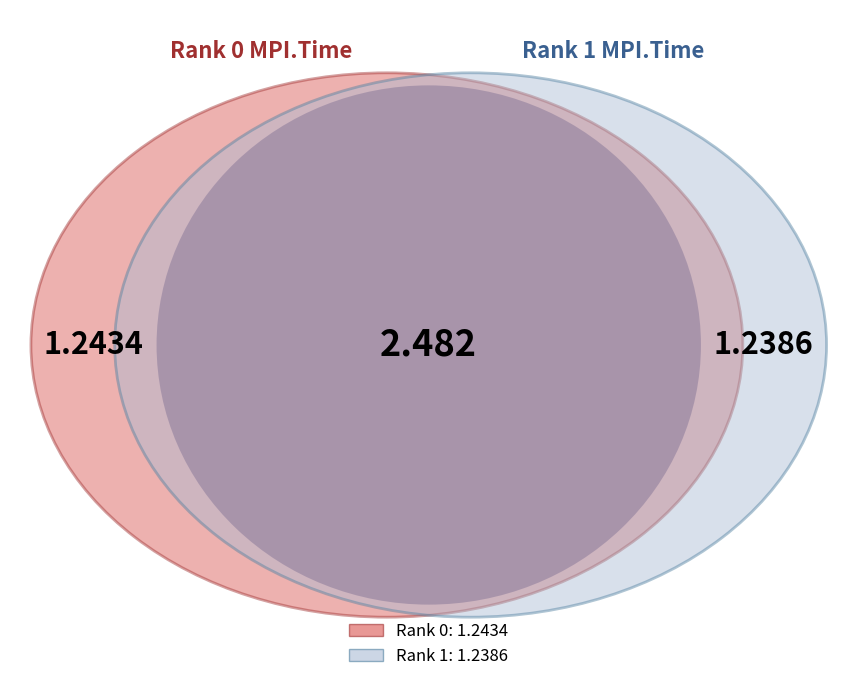

Combined, do 0 and 1 account for over 50%?

Yes